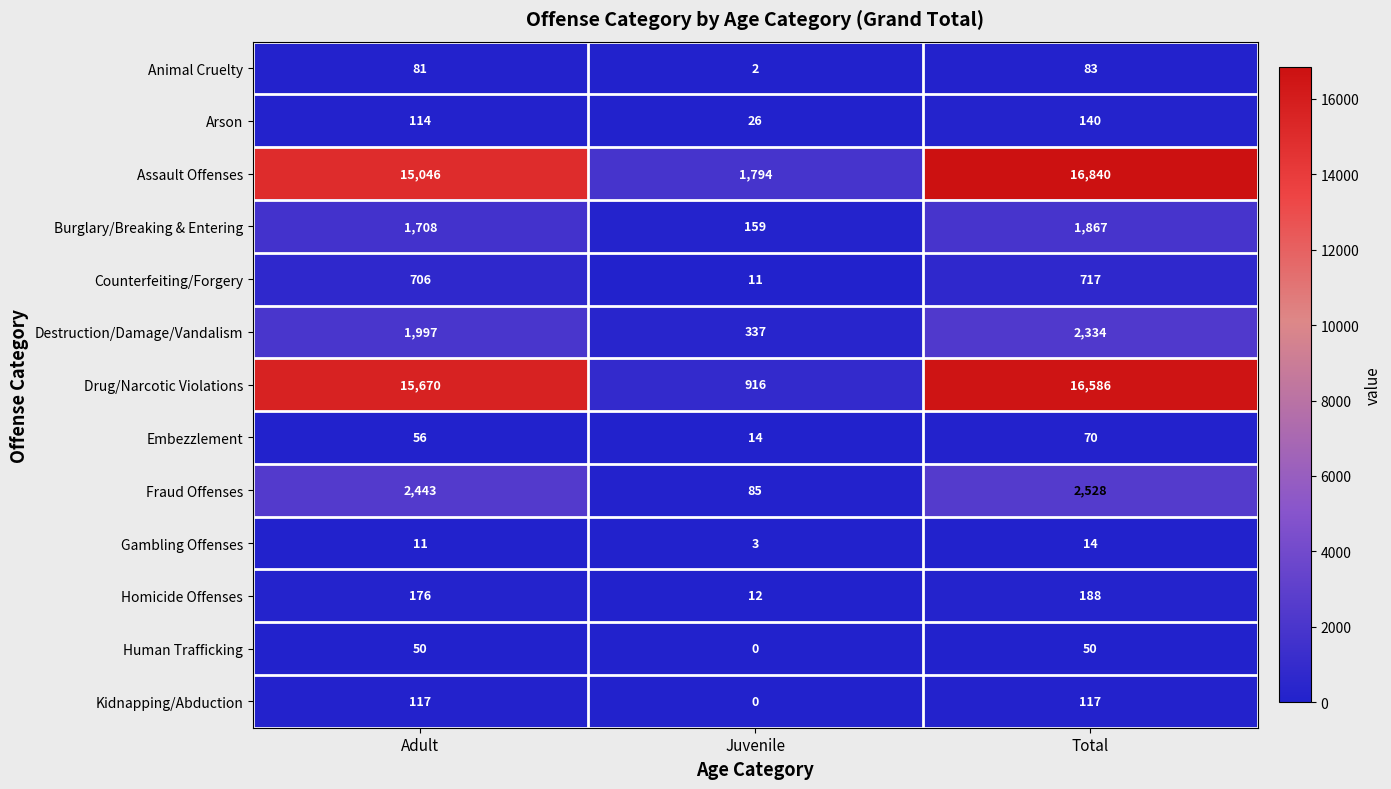

Is the value of Burglary/Breaking & Entering at Total greater than the value of Animal Cruelty at Adult?

Yes